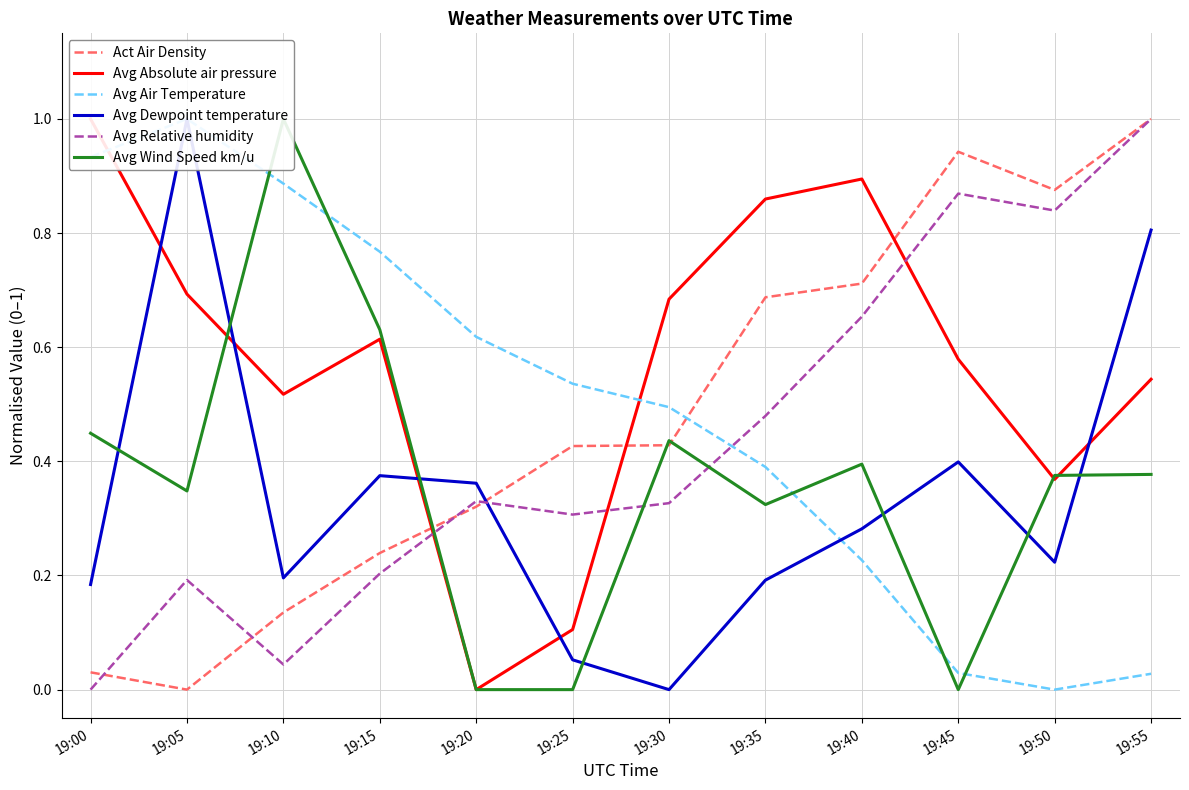

What is the difference between the Act Air Density values at 19:05 and 19:10?

0.1